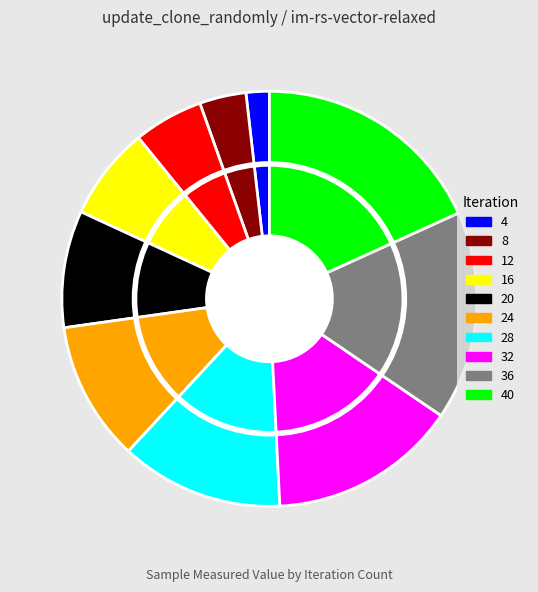

To the nearest percent, what is the difference between the largest and smallest slice percentages?

16%